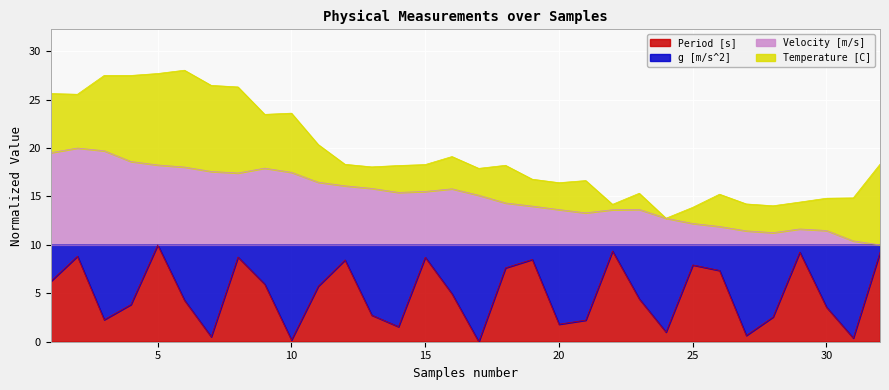

Which category has the lowest value in the Period [s] series?

17